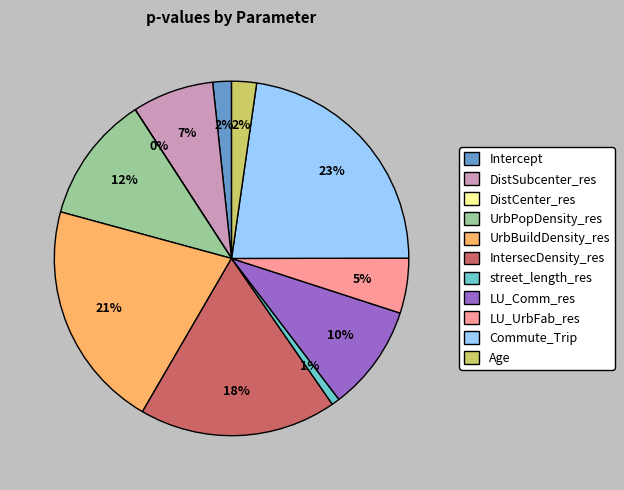

True or false: LU_UrbFab_res accounts for 1% of the total.

False